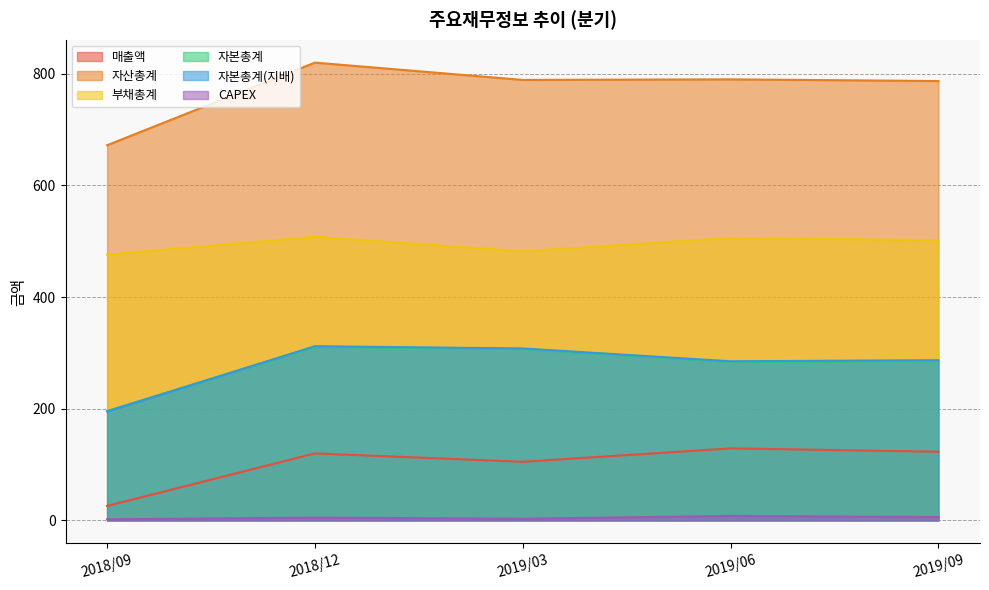

At which label does 자본총계(지배) reach its minimum?

2018/09